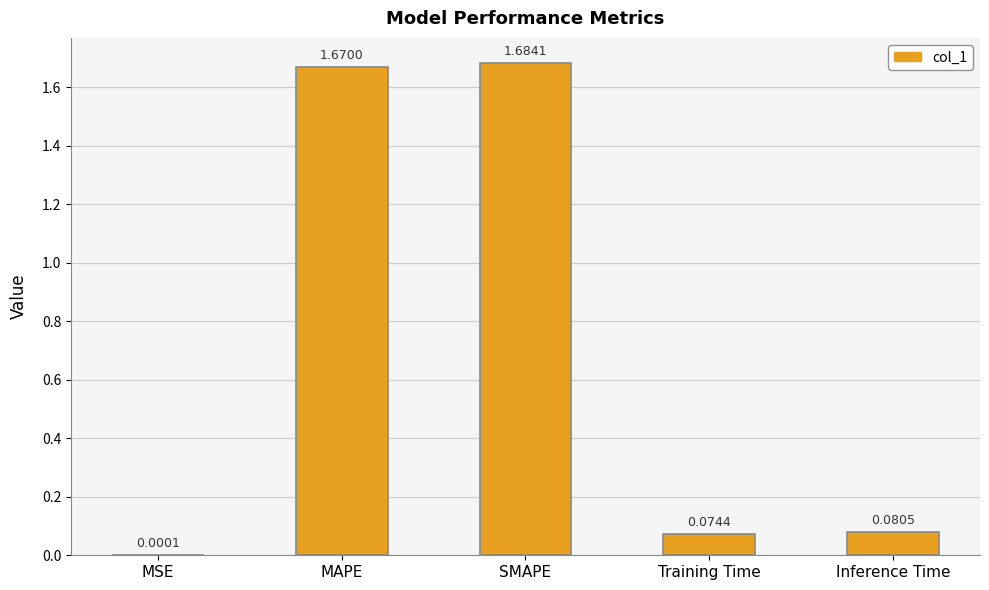

Between MAPE and Inference Time, which is larger?

MAPE